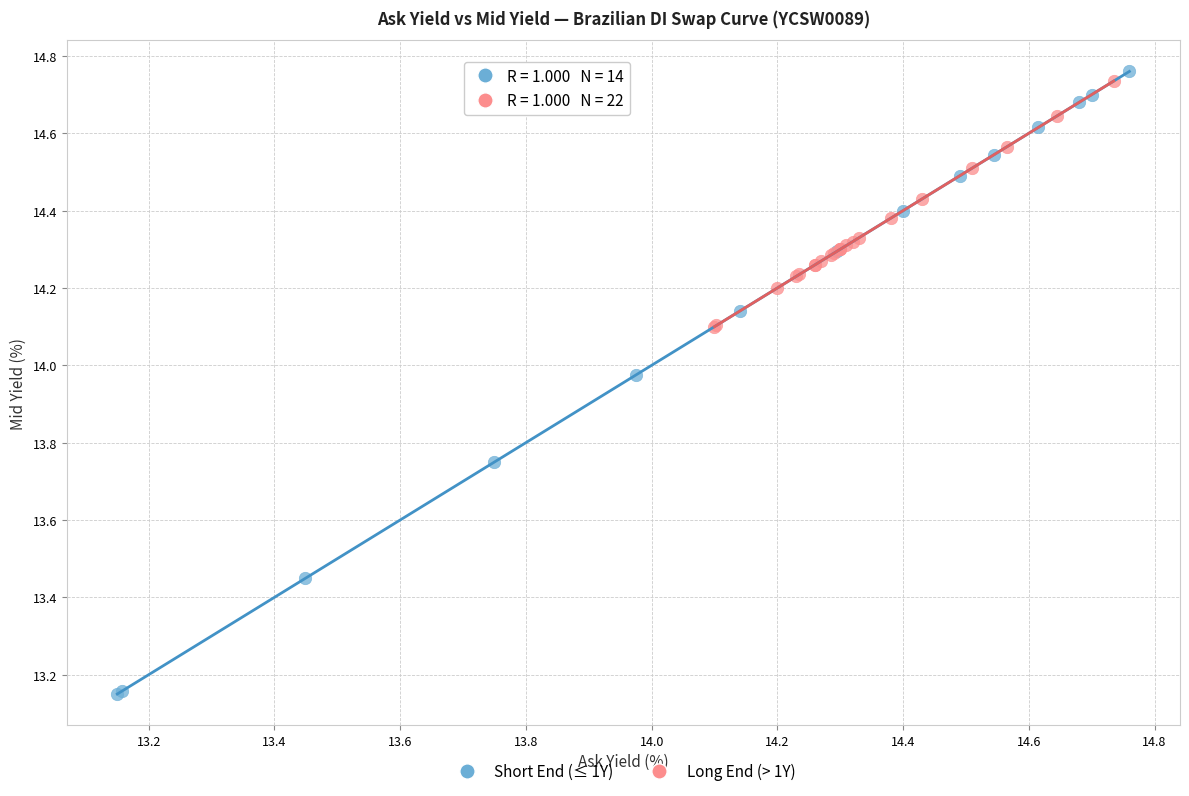

What are all the series names shown in the legend?

Short End (≤ 1Y), Long End (> 1Y)